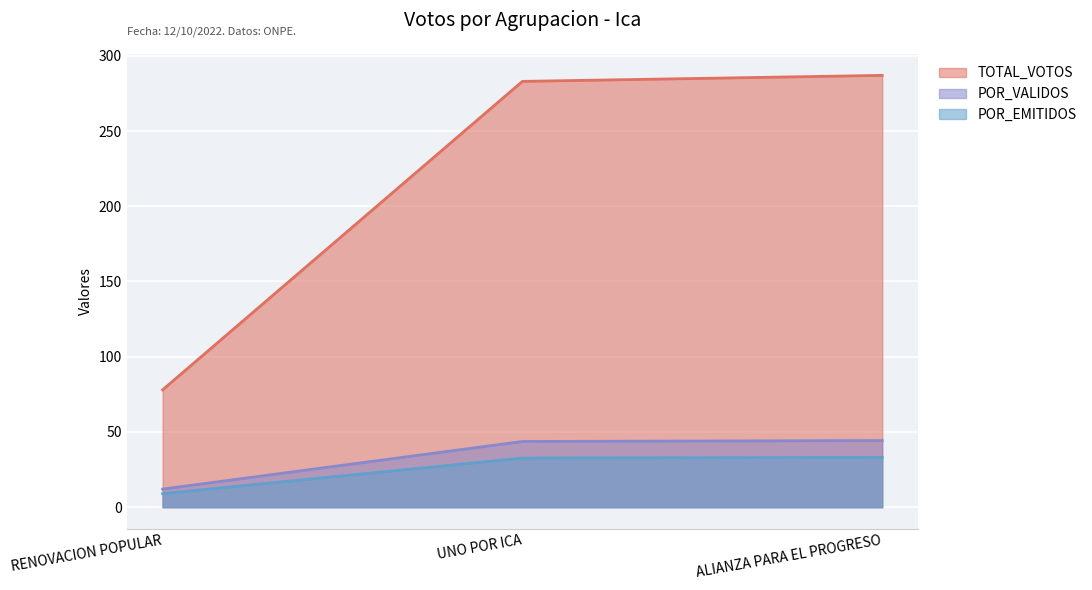

At which label does POR_VALIDOS first exceed 43?

UNO POR ICA